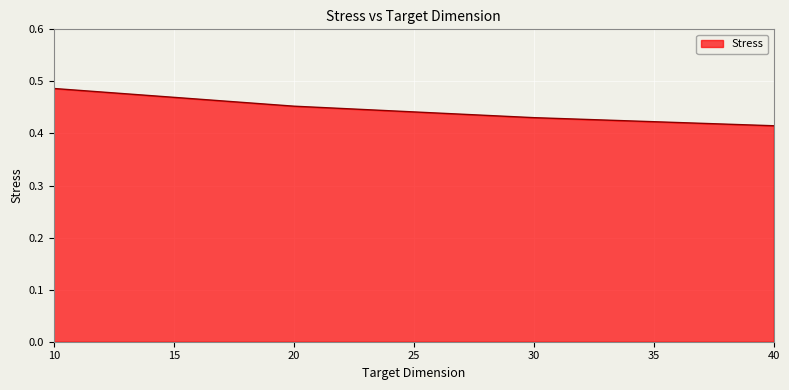

List the labels in order of value, smallest first.

40, 30, 20, 10